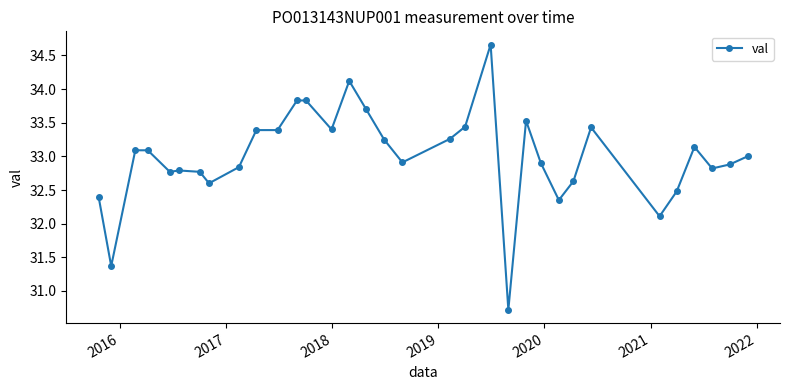

What is the greatest value displayed?

34.7